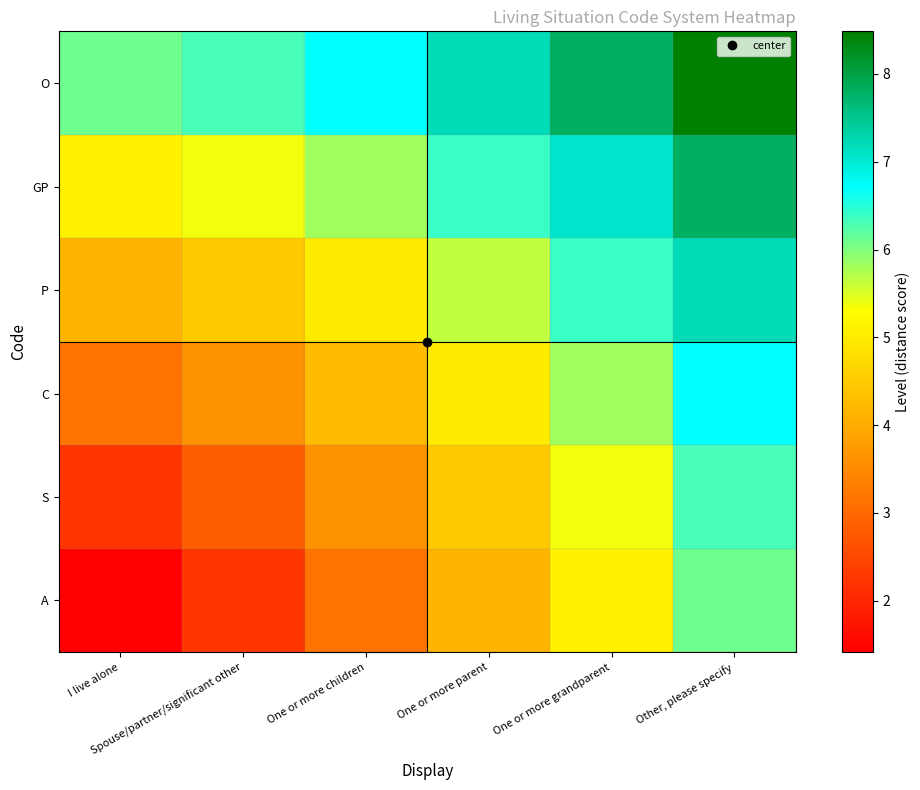

At which category is the sum across all series the highest?

Other, please specify